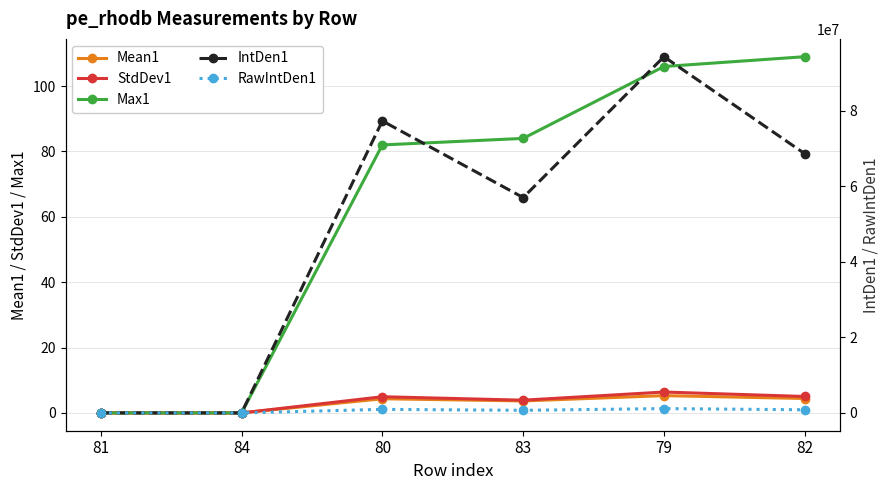

In IntDen1, how many points are lower than both neighbors (excluding endpoints)?

1